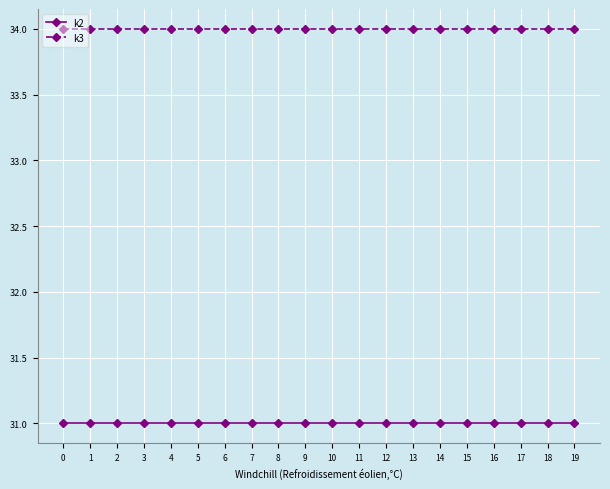

Which series has the largest total across all categories?

k3